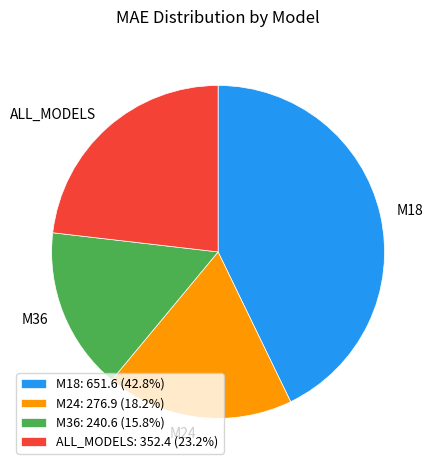

Does M36: 240.6 (15.8%) represent more than half of the total?

No